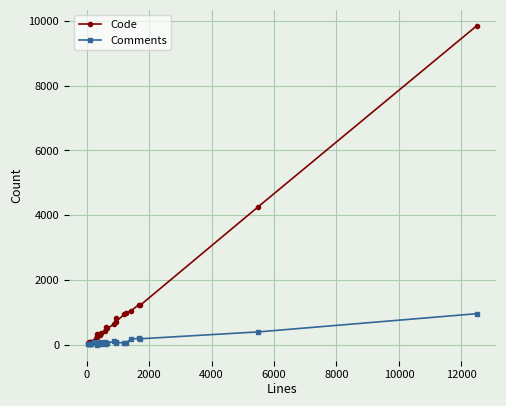

True or false: Comments has more than 2 interior local peaks.

True